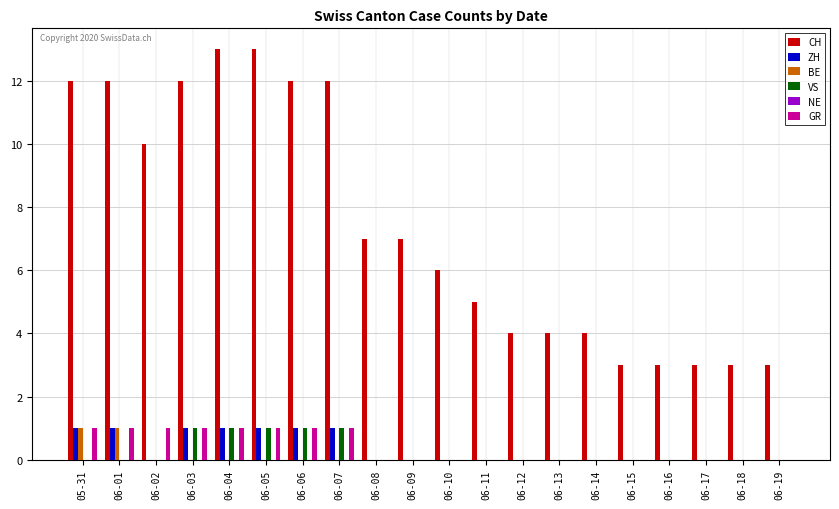

What is the sum of all CH values?

148